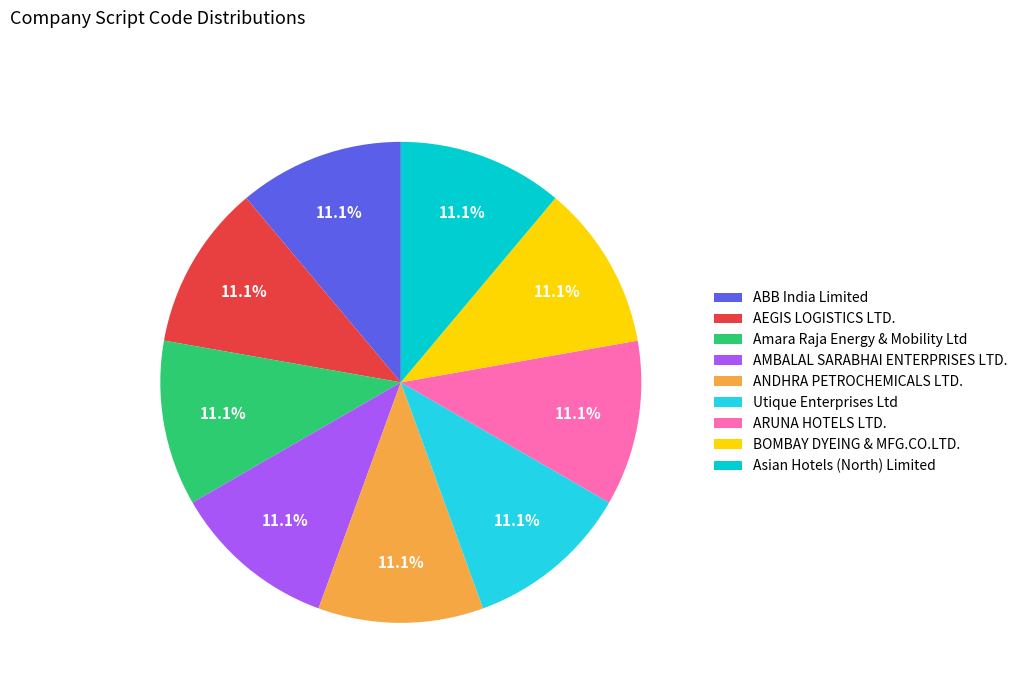

What percentage is the Utique Enterprises Ltd slice, to the nearest percent?

11%